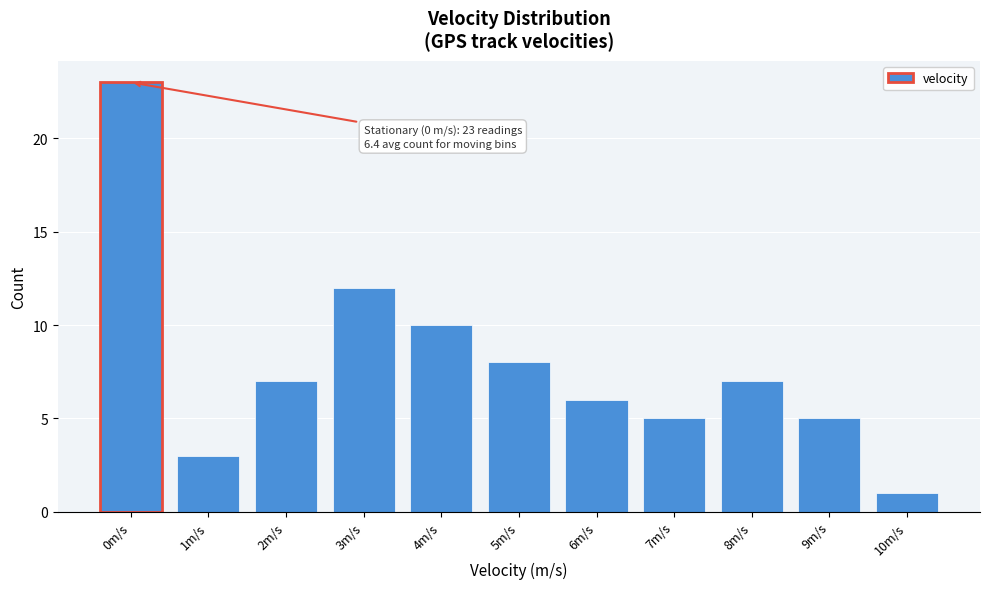

Reading left to right, what are all the values shown in this chart?

23	3	7	12	10	8	6	5	7	5	1